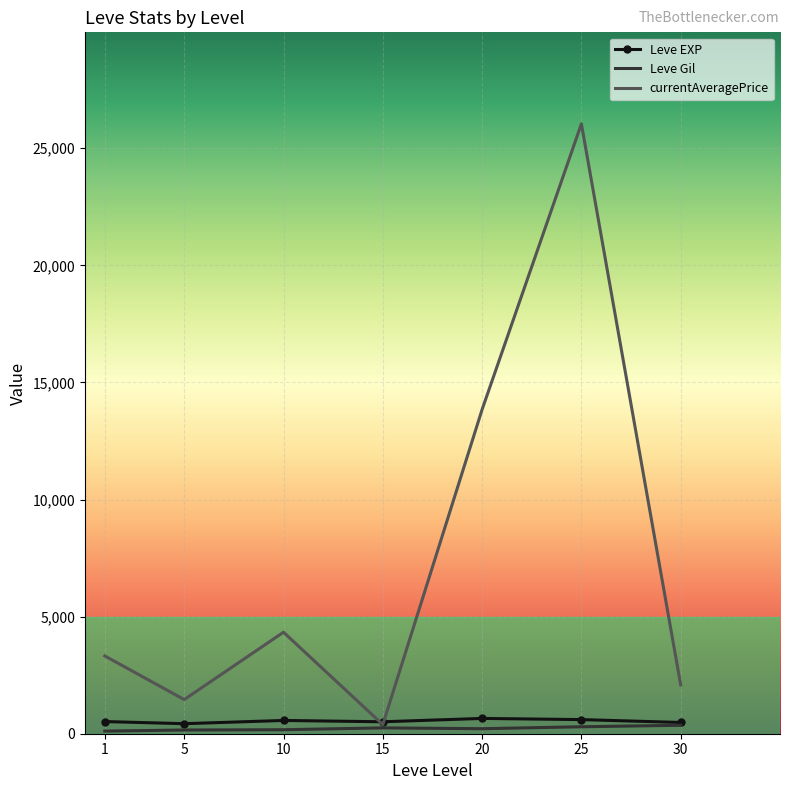

The value of Leve EXP at 20 is 653.3. True or false?

True